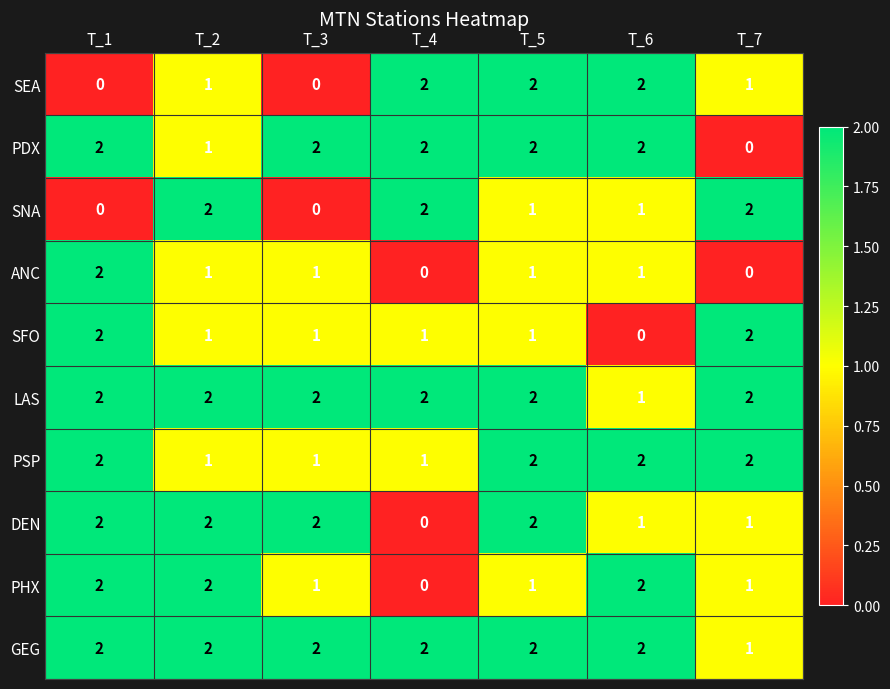

Is it true that PSP equals 1 at T_1?

False